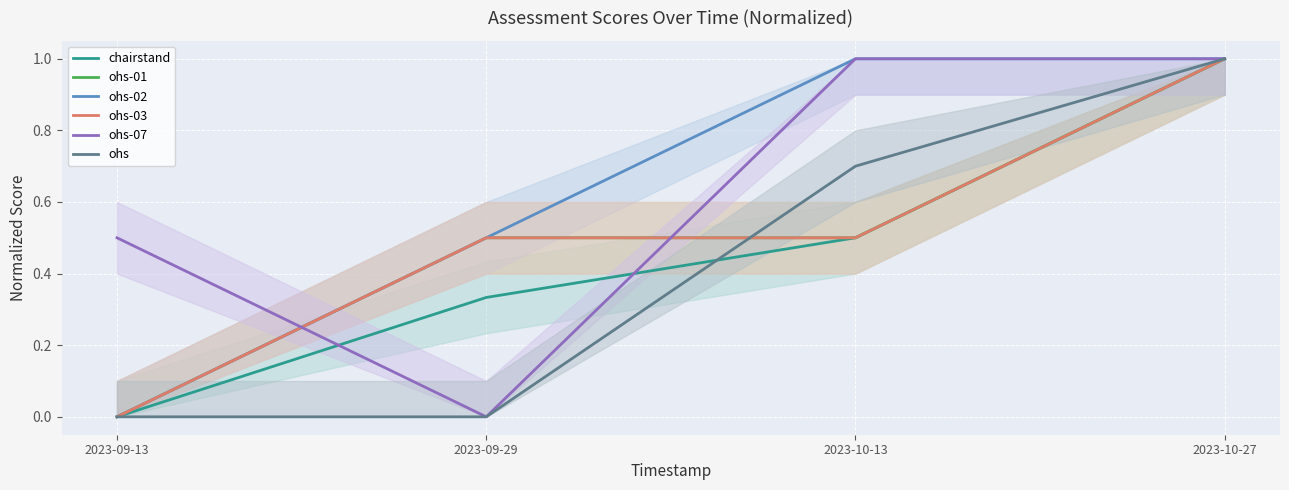

What is the total value across all series at 2023-10-13?

4.2